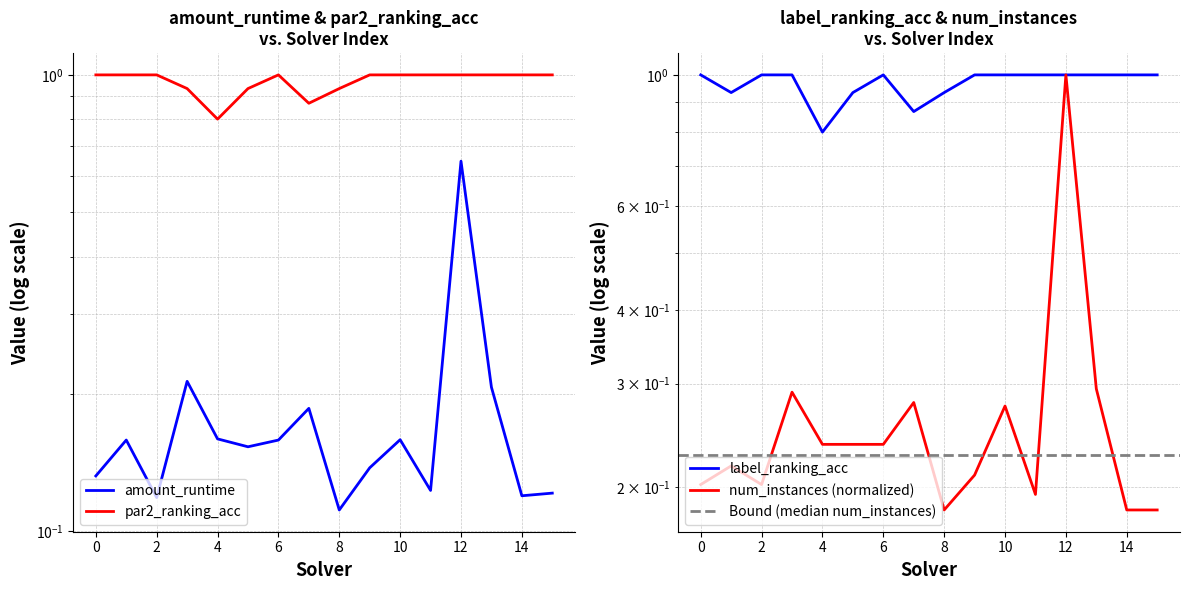

What value does the par2_ranking_acc series have at 14?

1.0